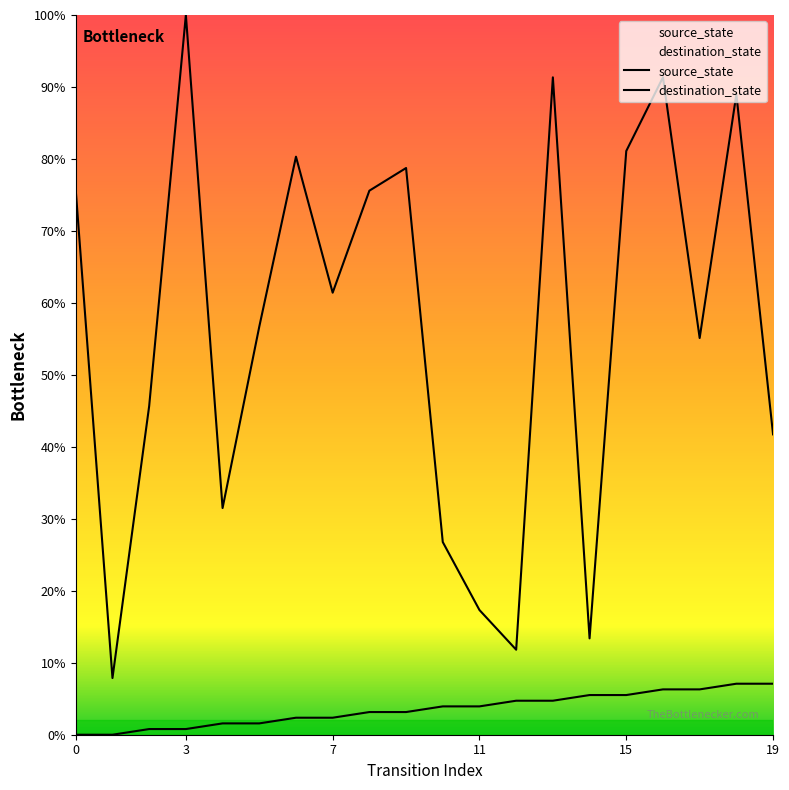

What is the spread (max minus min) of values at 0?

75.6